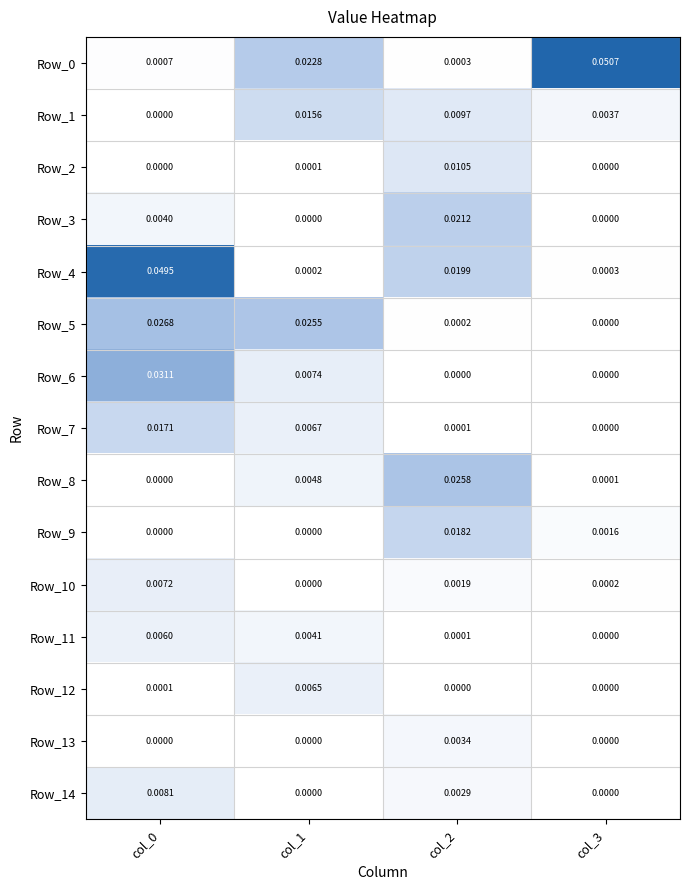

At how many categories does at least one series exceed 0?

4